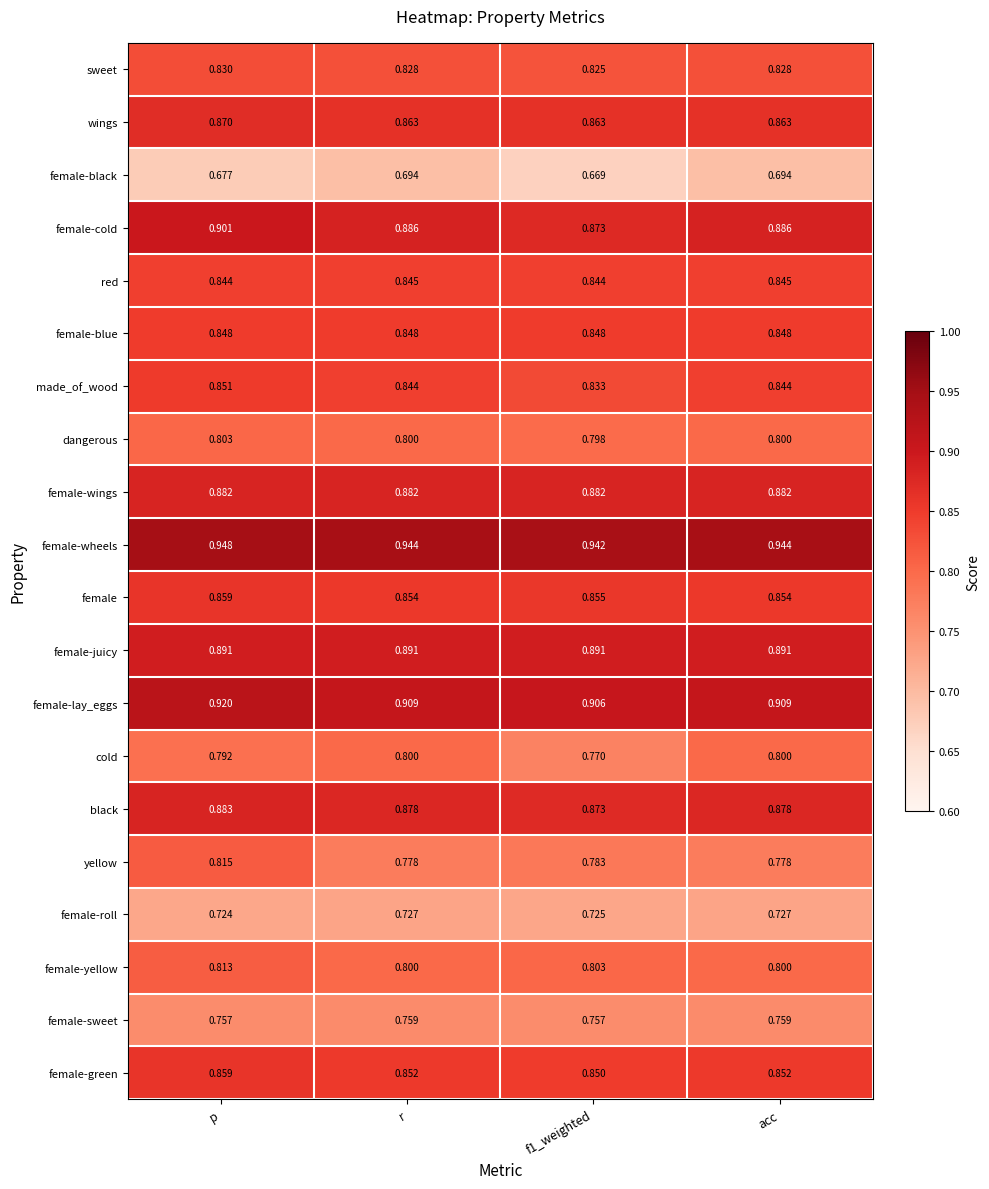

Is the value of female-sweet at acc greater than the value of wings at f1_weighted?

No